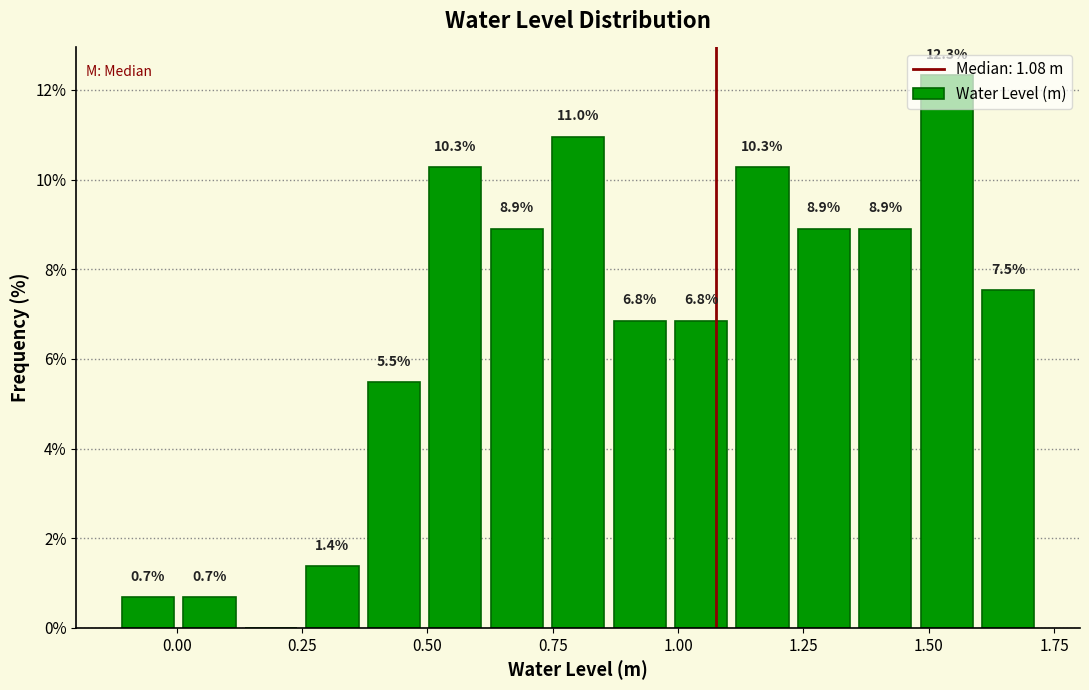

Around what value on the x-axis is the tallest bar? Give the approximate position of its centre, as read against the axis.

1.55